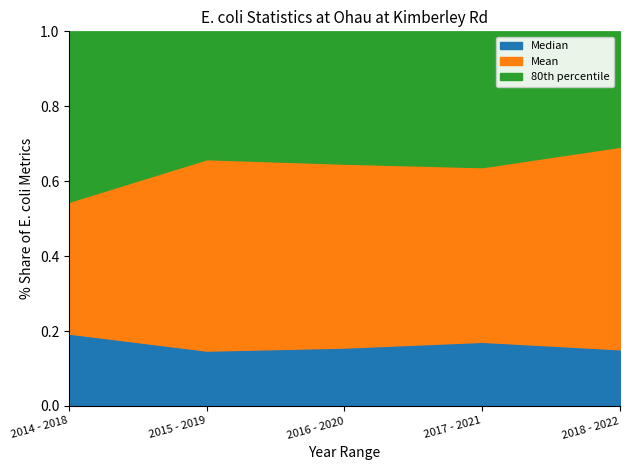

At which label does Mean reach its peak?

2018 - 2022